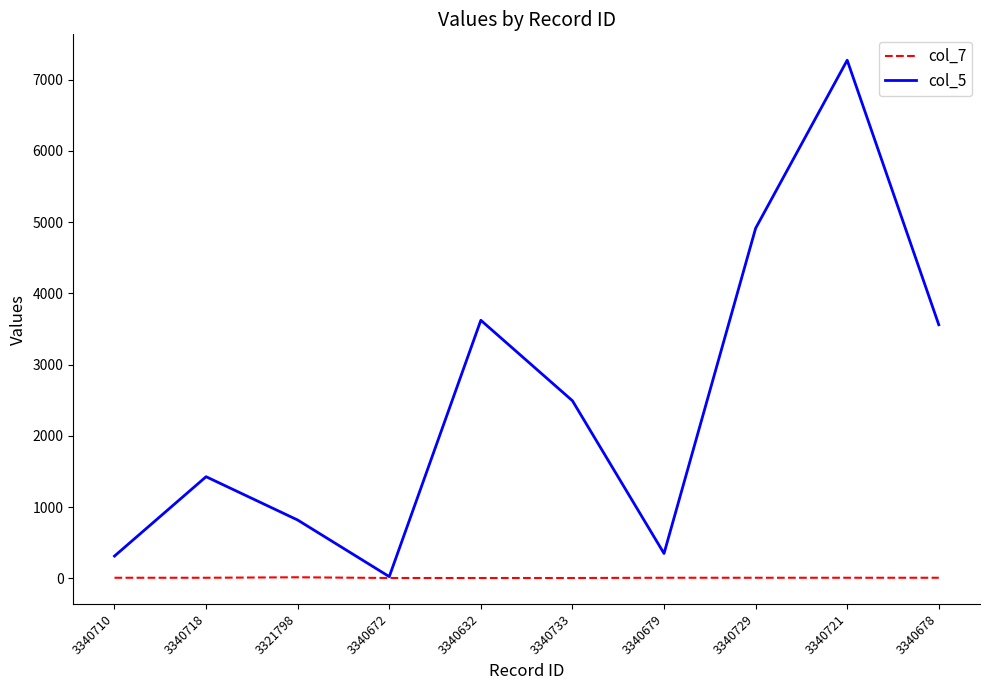

List the series in order of their peak value, highest first.

col_5, col_7